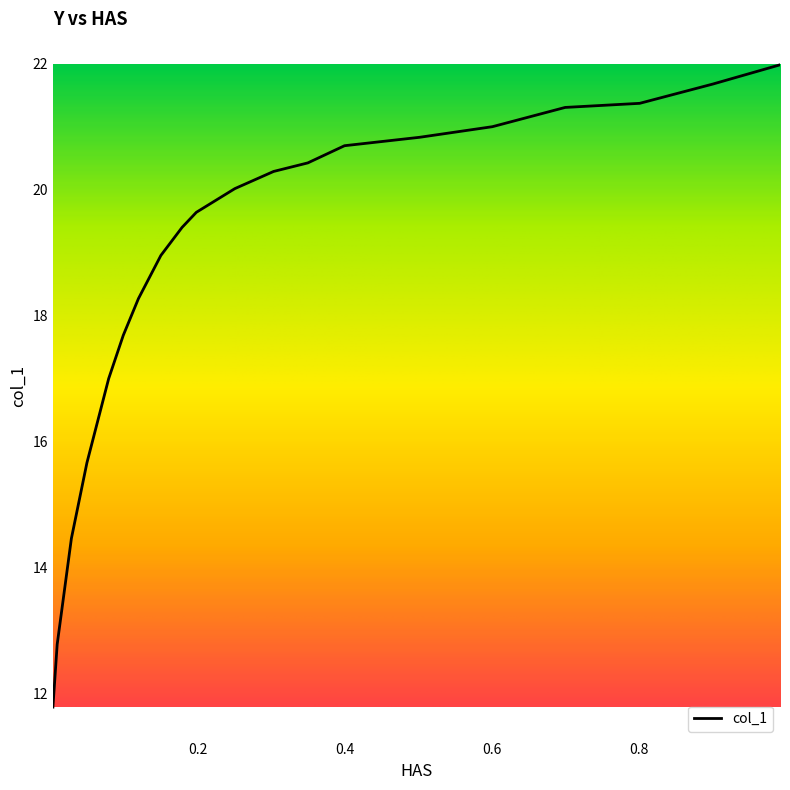

What is the greatest value displayed?

22.0